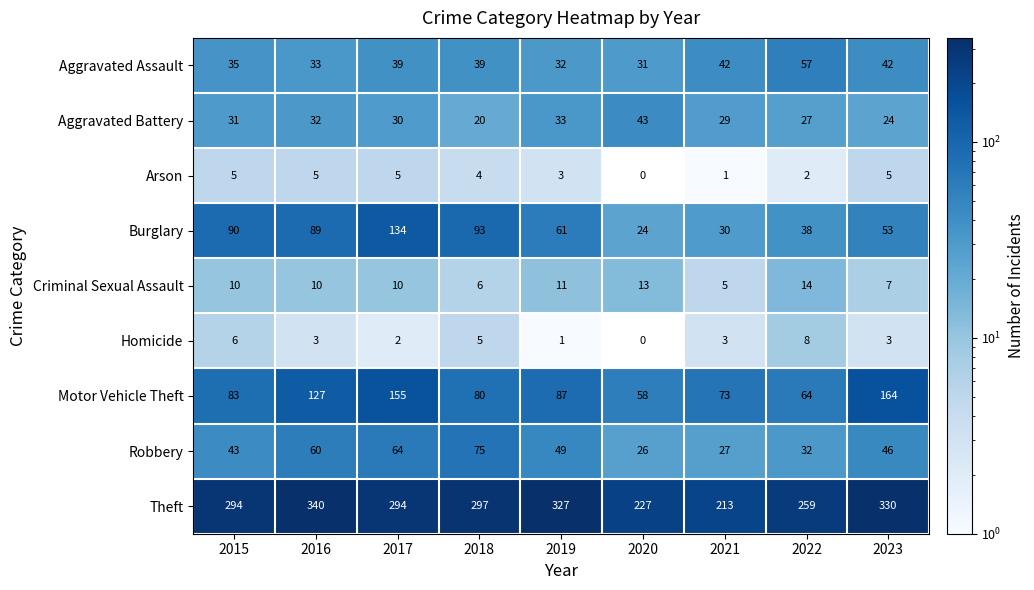

What is the lowest value of the Motor Vehicle Theft series?

58